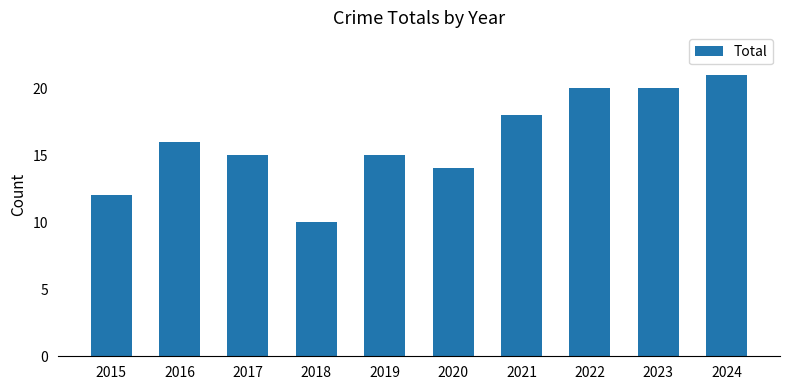

What is the value of the 6th bar from the left?

14